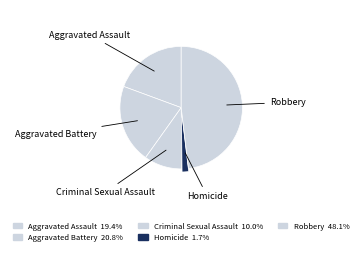

Which has a higher value, Aggravated Assault or Aggravated Battery?

Aggravated Battery